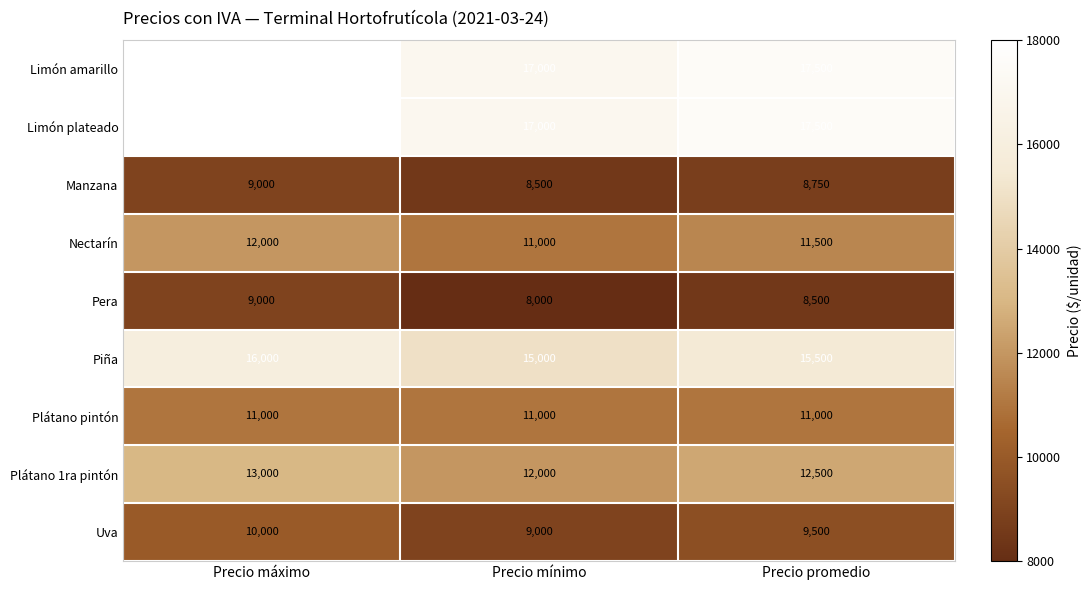

What is the total value across all series at Precio máximo?

116000